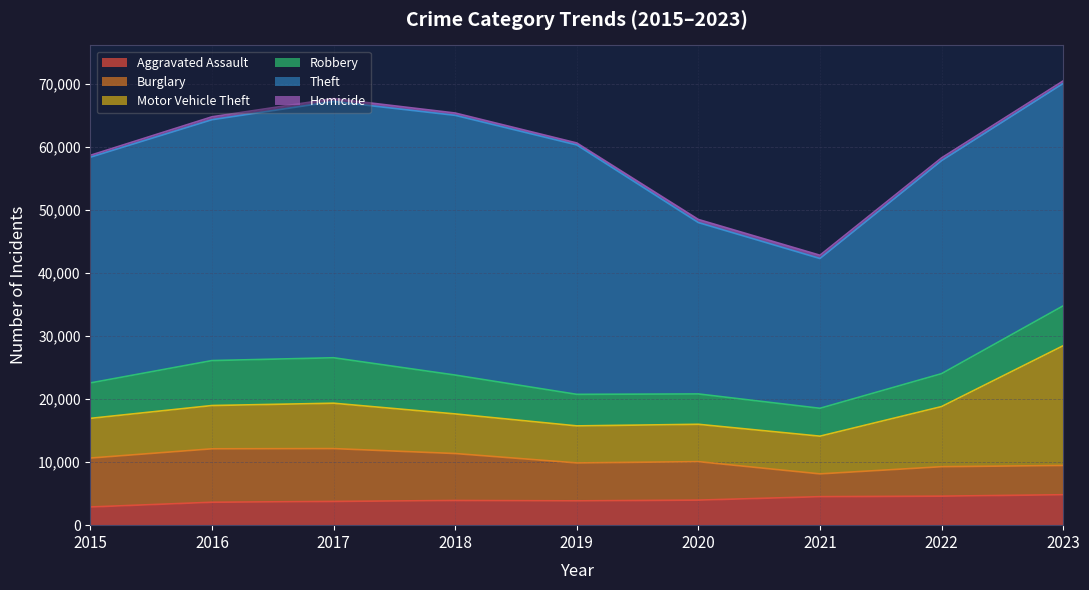

What is the spread (max minus min) of values at 2023?

34878